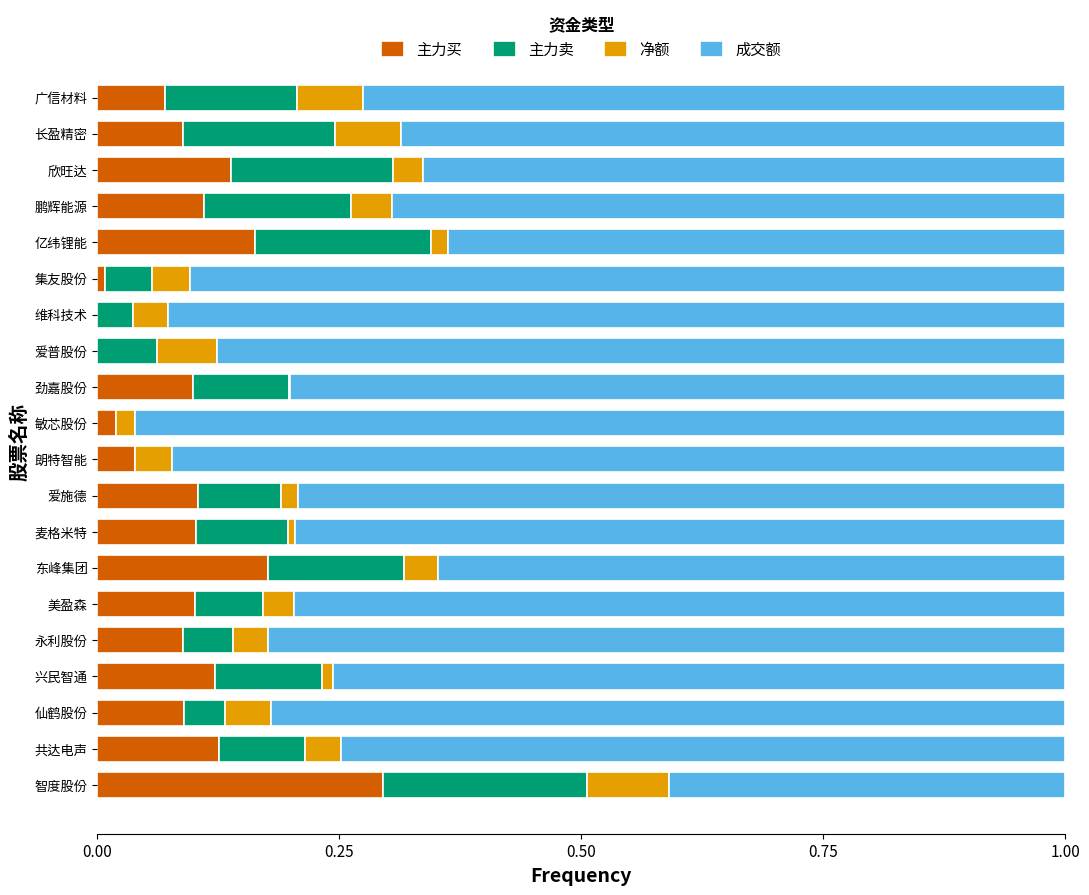

Which category has the highest value in the 主力买 series?

智度股份